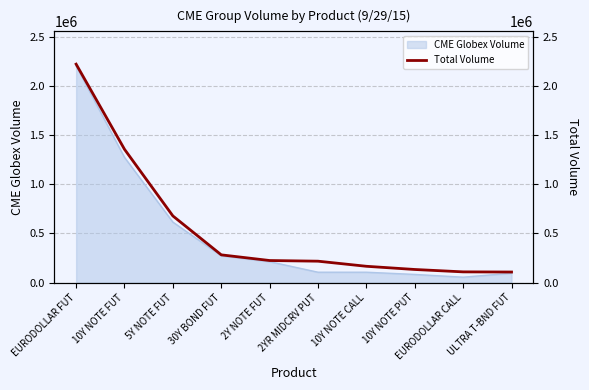

What is the difference between the maximum and minimum values?

2116628